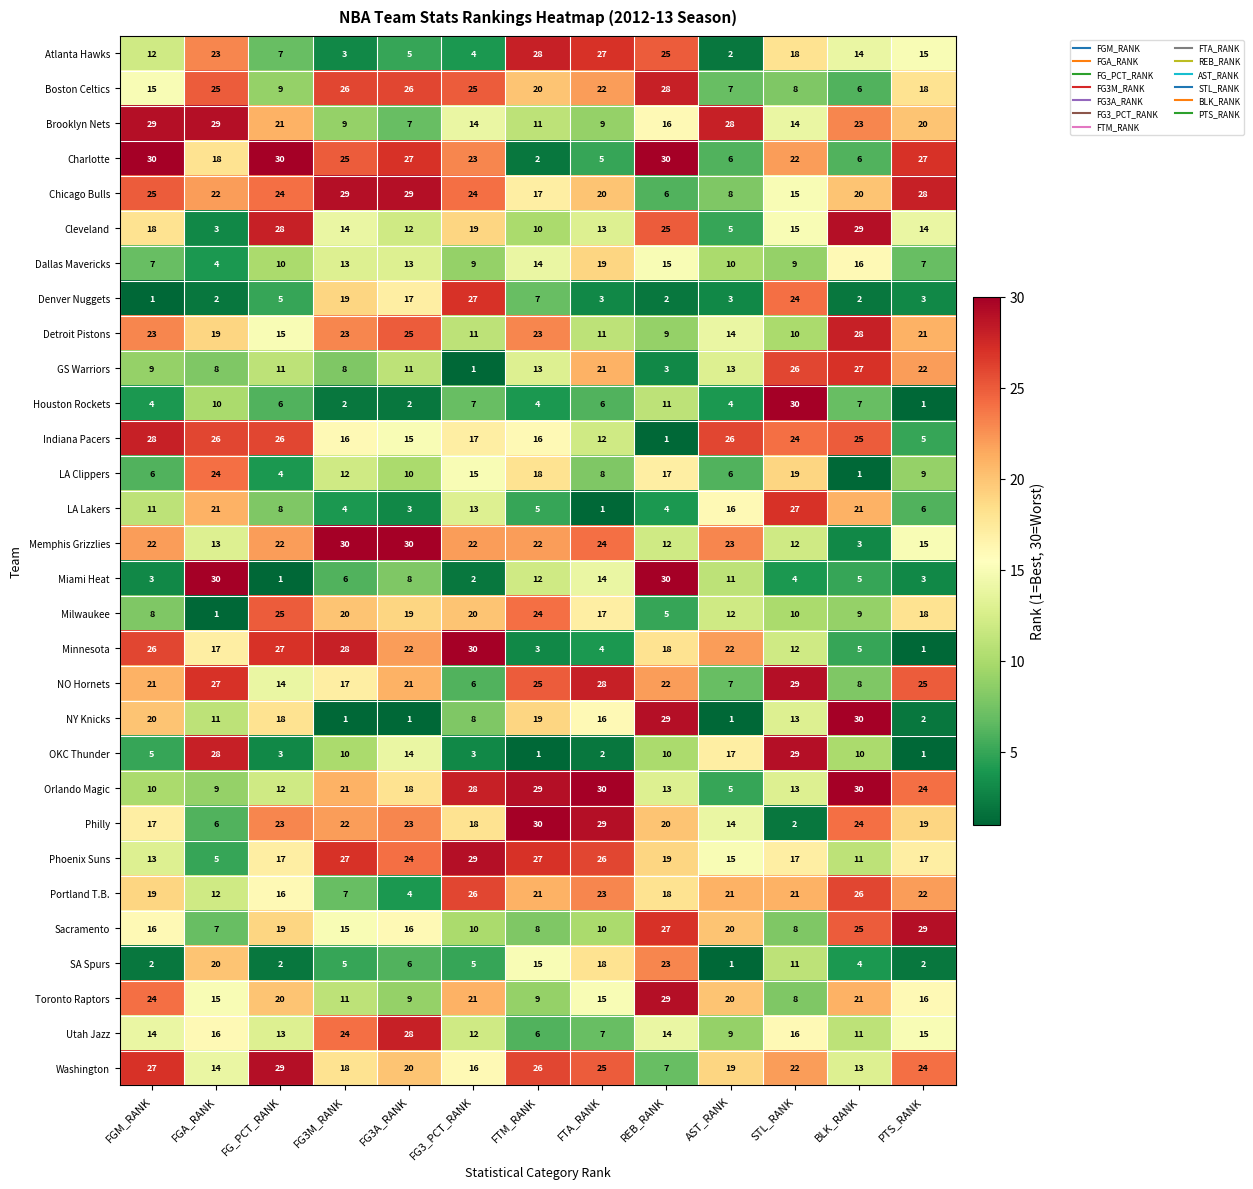

What is the smallest value displayed?

1